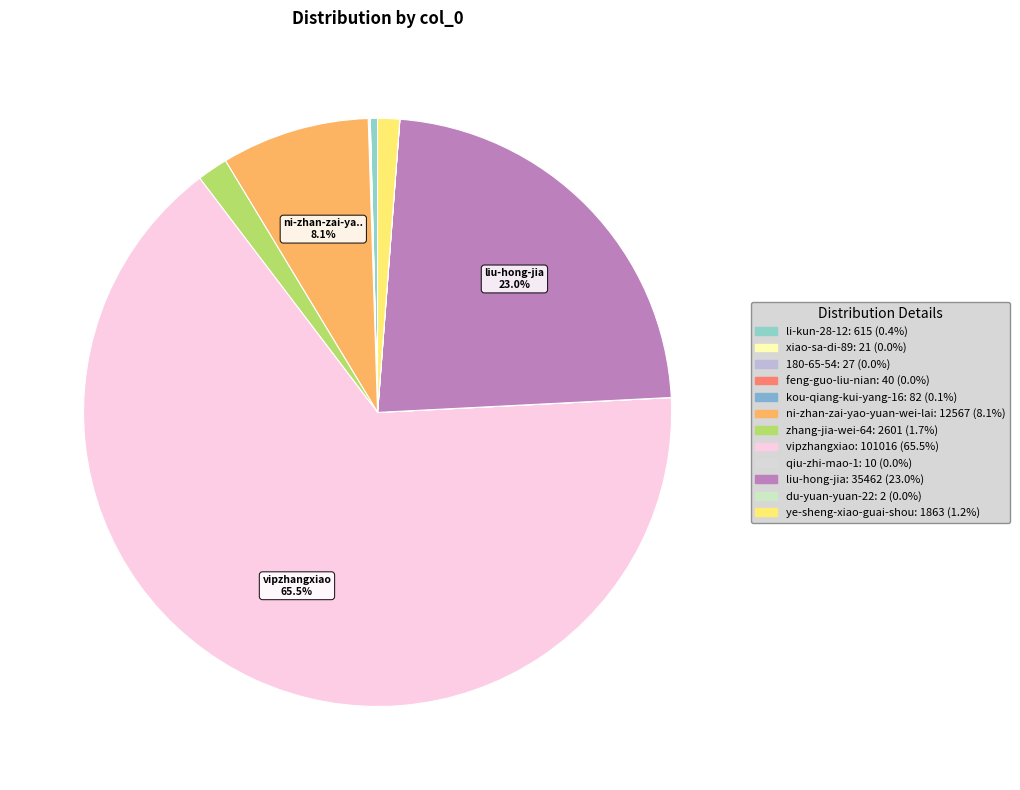

Rank the categories by value from highest to lowest.

vipzhangxiao, liu-hong-jia, ni-zhan-zai-yao-yuan-wei-lai, zhang-jia-wei-64, ye-sheng-xiao-guai-shou, li-kun-28-12, kou-qiang-kui-yang-16, feng-guo-liu-nian, 180-65-54, xiao-sa-di-89, qiu-zhi-mao-1, du-yuan-yuan-22